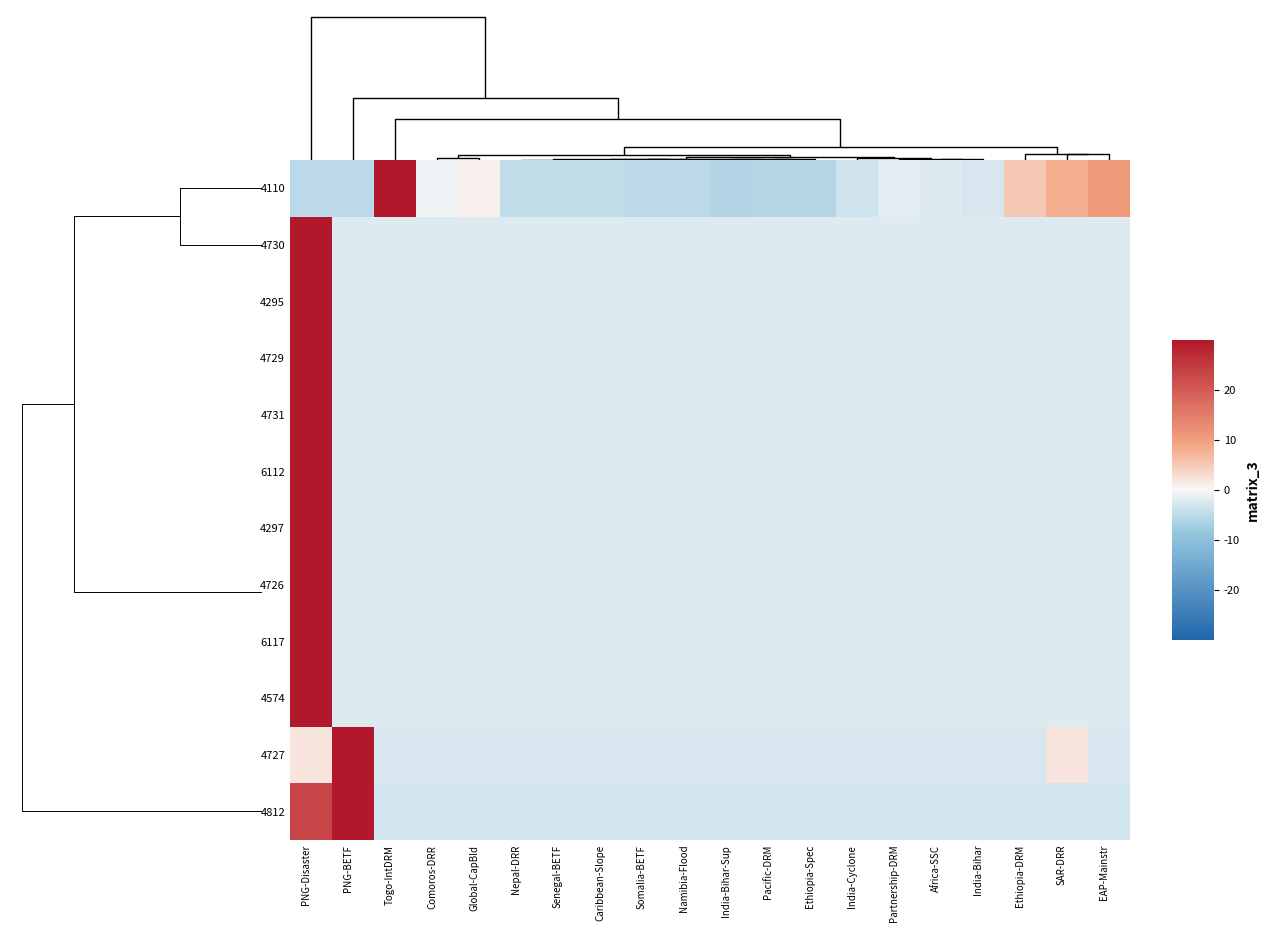

How many categories are shown in the chart?

20